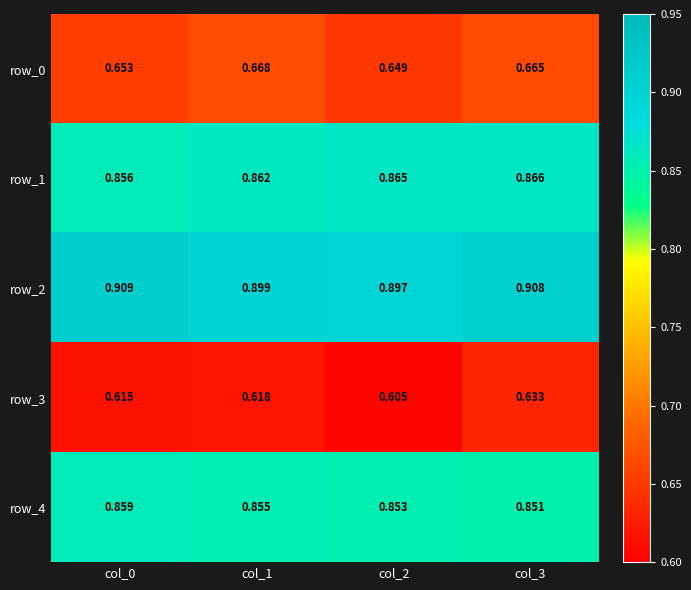

Rank the categories by row_3 value from highest to lowest.

col_3, col_1, col_0, col_2